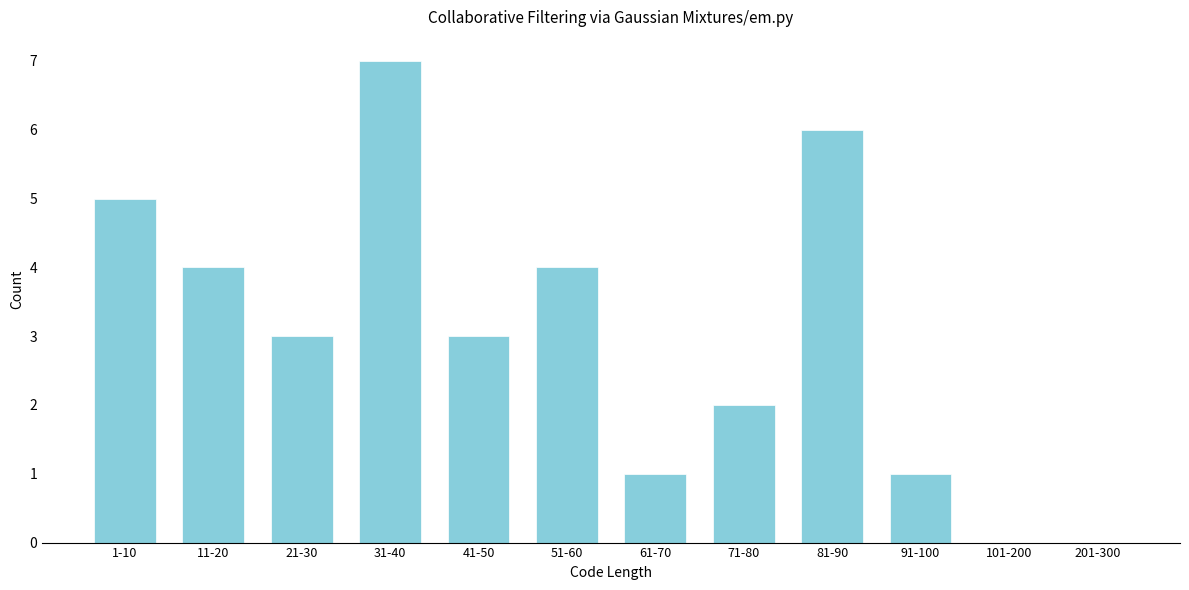

Reading left to right, transcribe all the data shown in this chart.

1-10=5	11-20=4	21-30=3	31-40=7	41-50=3	51-60=4	61-70=1	71-80=2	81-90=6	91-100=1	101-200=0	201-300=0